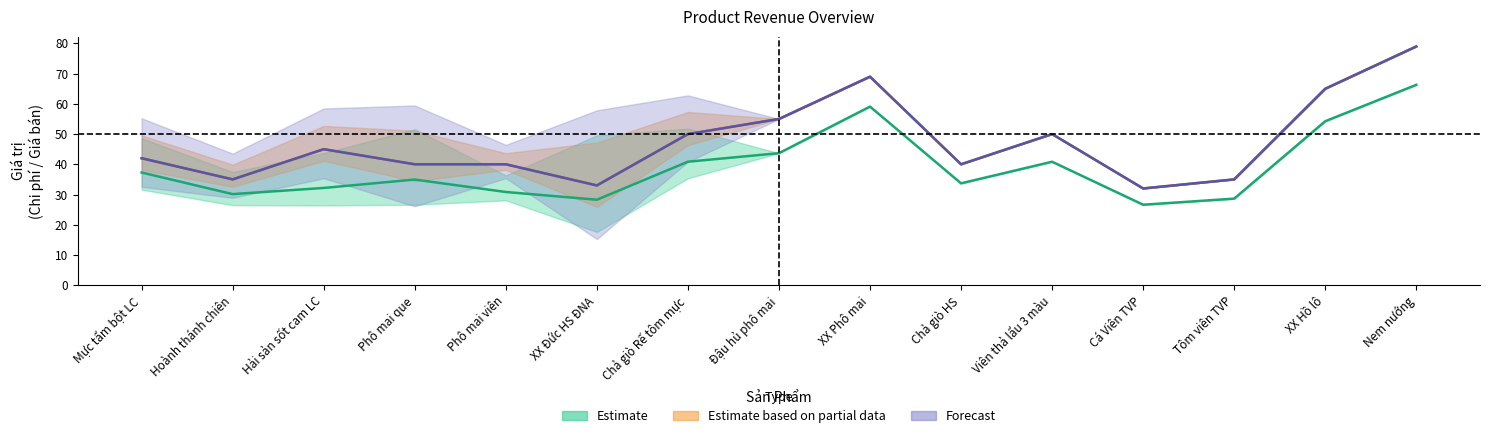

Which category has the lowest value in the Chi_phi series?

Cá Viên TVP